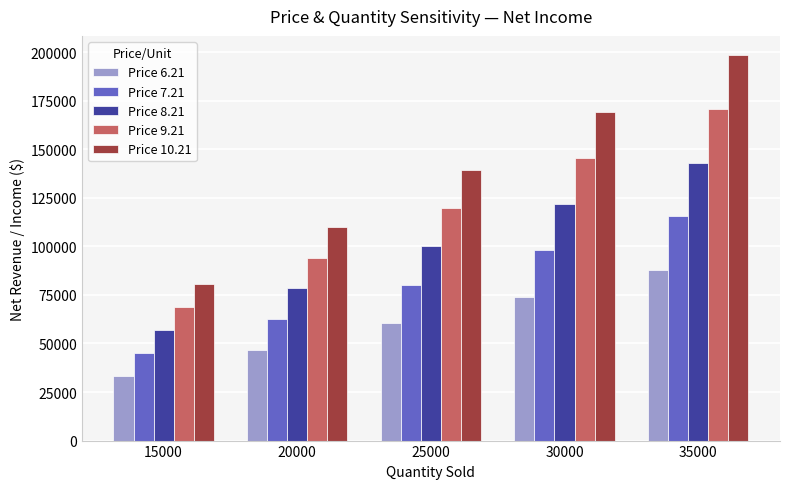

Are the bars grouped side by side (vs. stacked)?

Yes